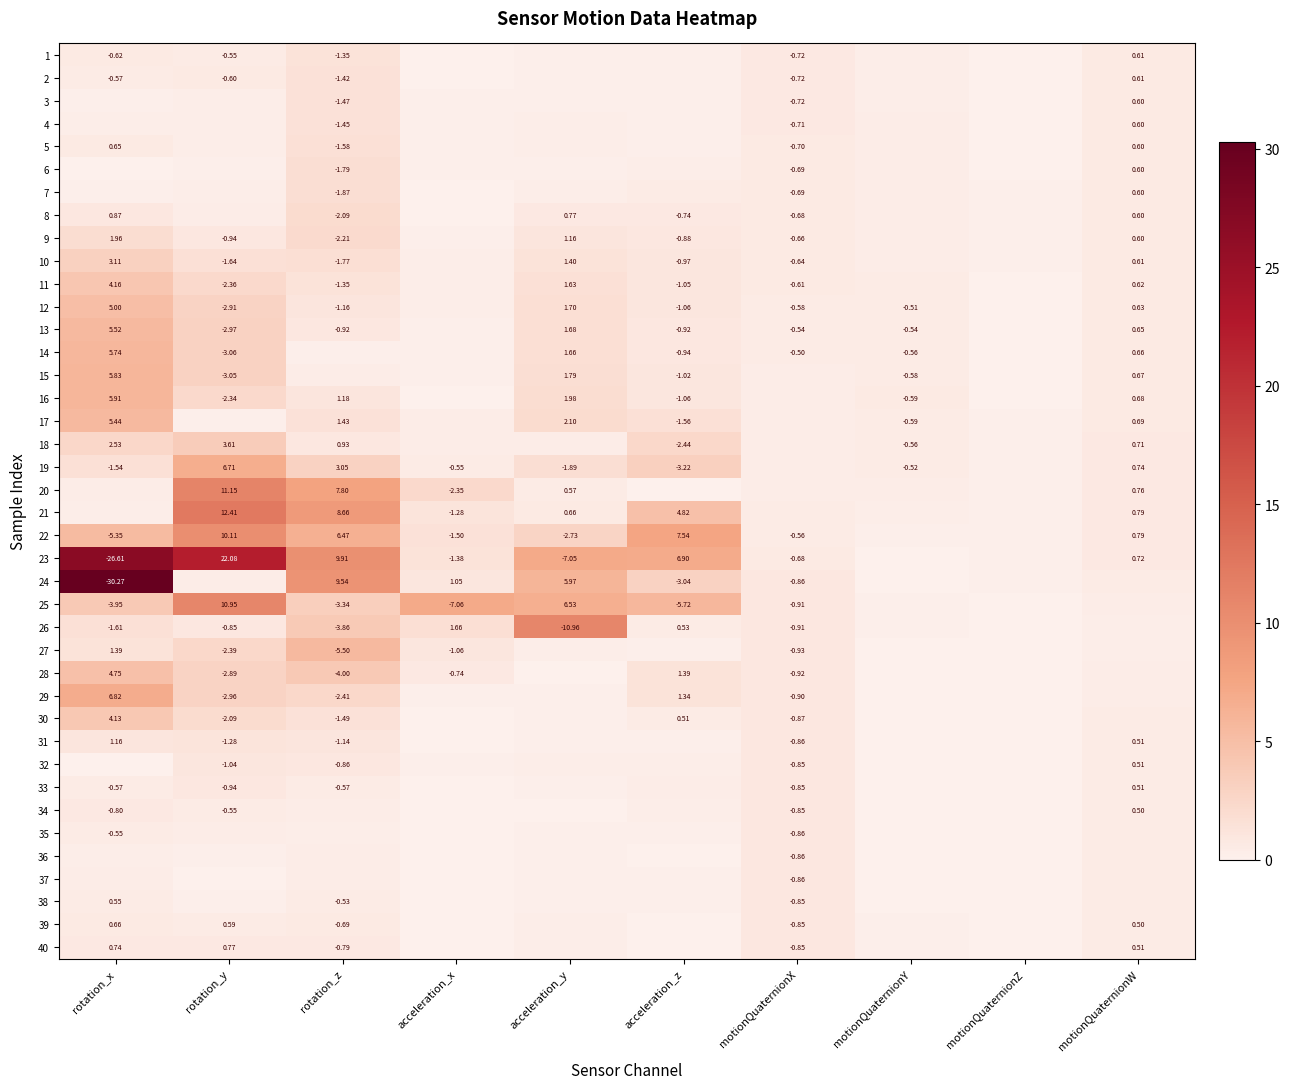

Which has a higher value, motionQuaternionY or acceleration_x?

motionQuaternionY